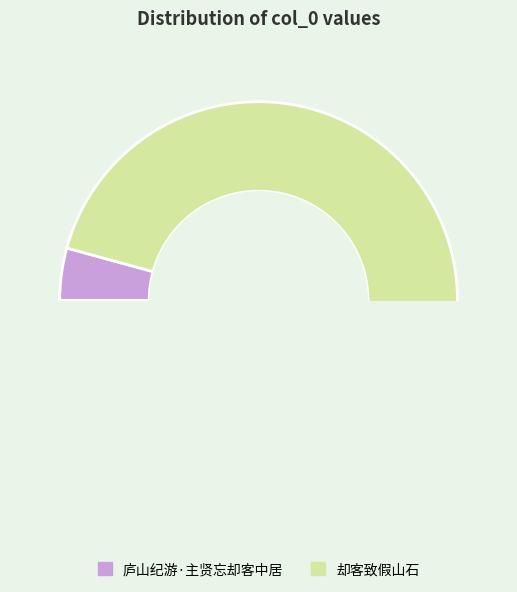

Is the sum of 却客致假山石 and 庐山纪游·主贤忘却客中居 greater than half?

Yes